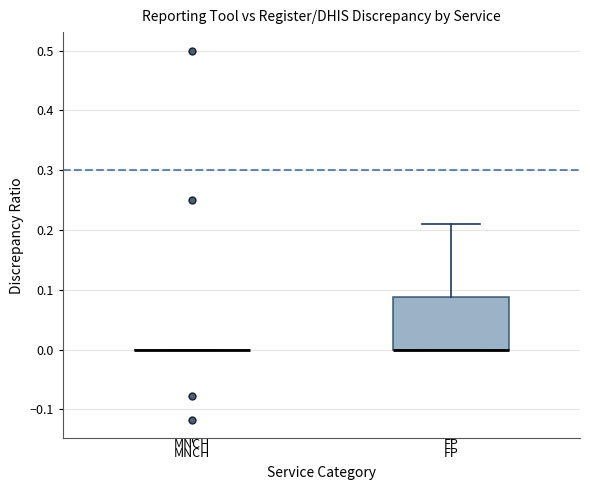

Reading left to right, transcribe this box plot: for each box, give where its median line is, the range the box spans, and where its two whiskers end, as read against the y-axis. The values are not printed on the chart, so give them approximately, as read against the axis.

MNCH: box collapsed to a line at 0.00, whiskers 0.00 to 0.00
FP: median 0.00 (drawn on the box's lower edge), box 0.00 to 0.09, whiskers 0.00 to 0.21